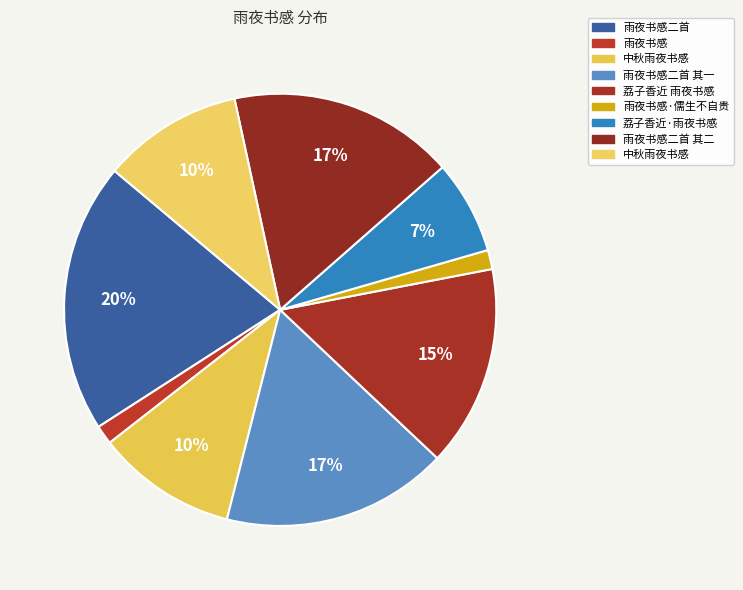

How many slices are in this pie chart?

9